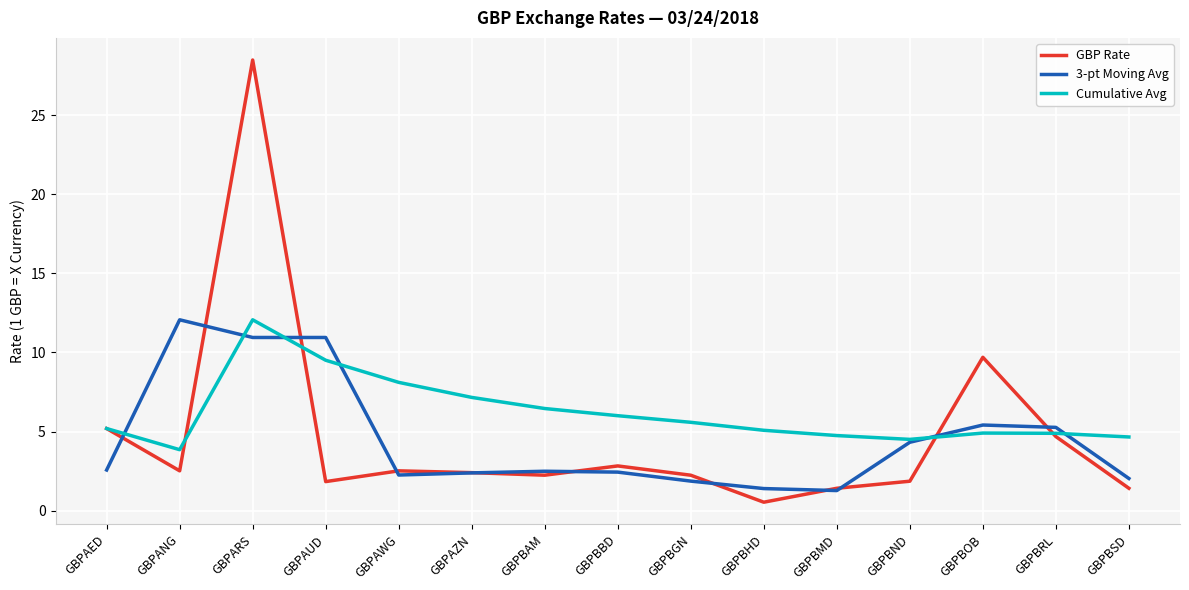

The Cumulative Avg series shows 4.7 at GBPBSD. True or false?

True